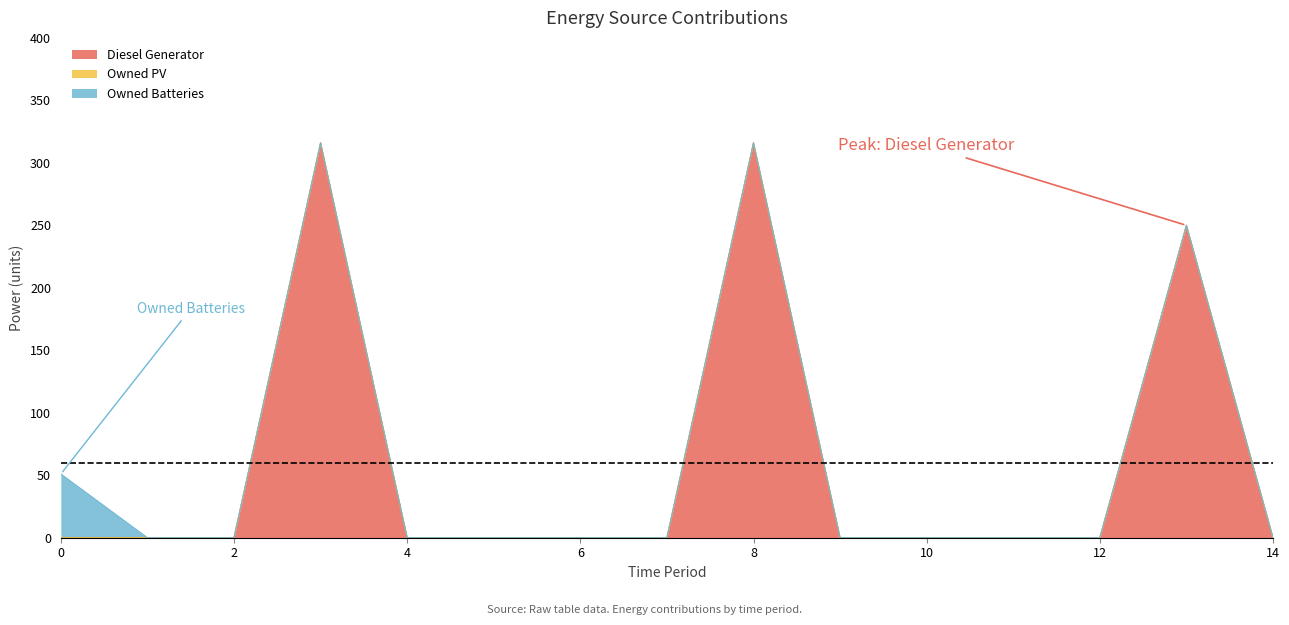

At which label is Owned Batteries closest to 25?

1